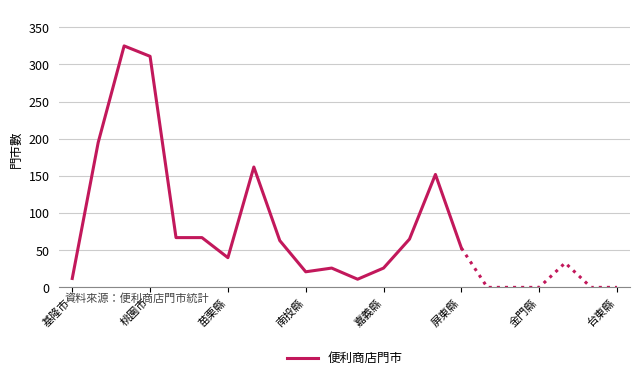

What position from the left is 8?

9